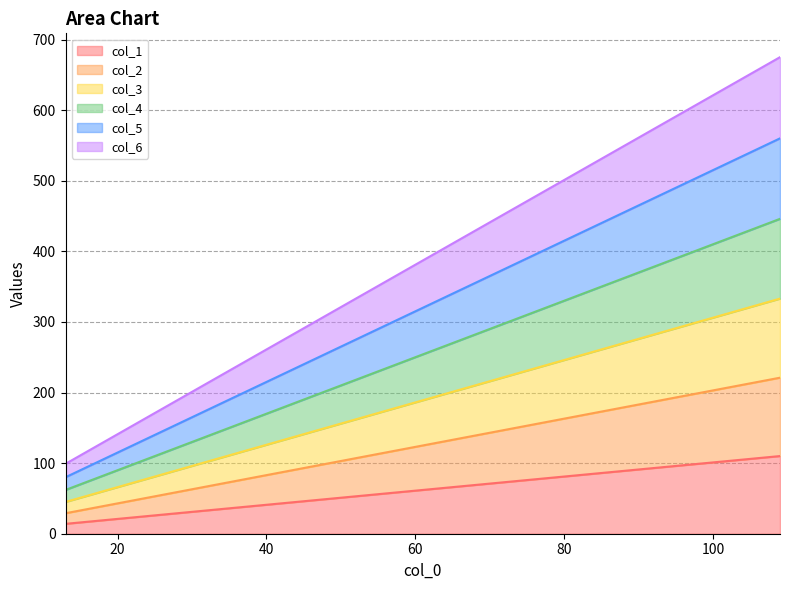

Is the value of col_4 at 13 greater than the value of col_2 at 13?

Yes